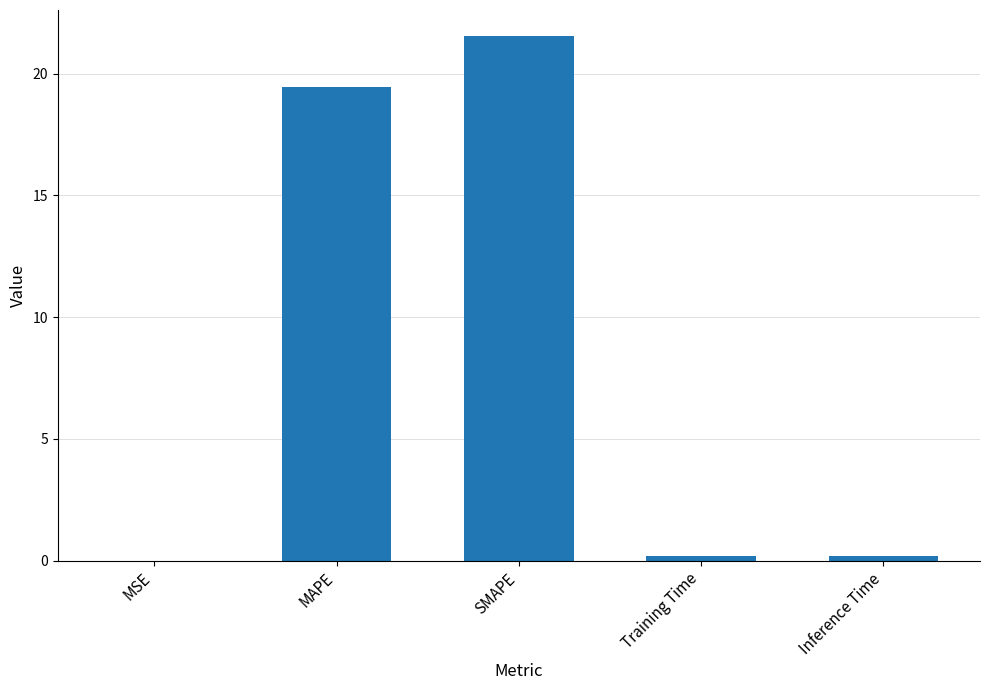

Are the bars grouped side by side (vs. stacked)?

No